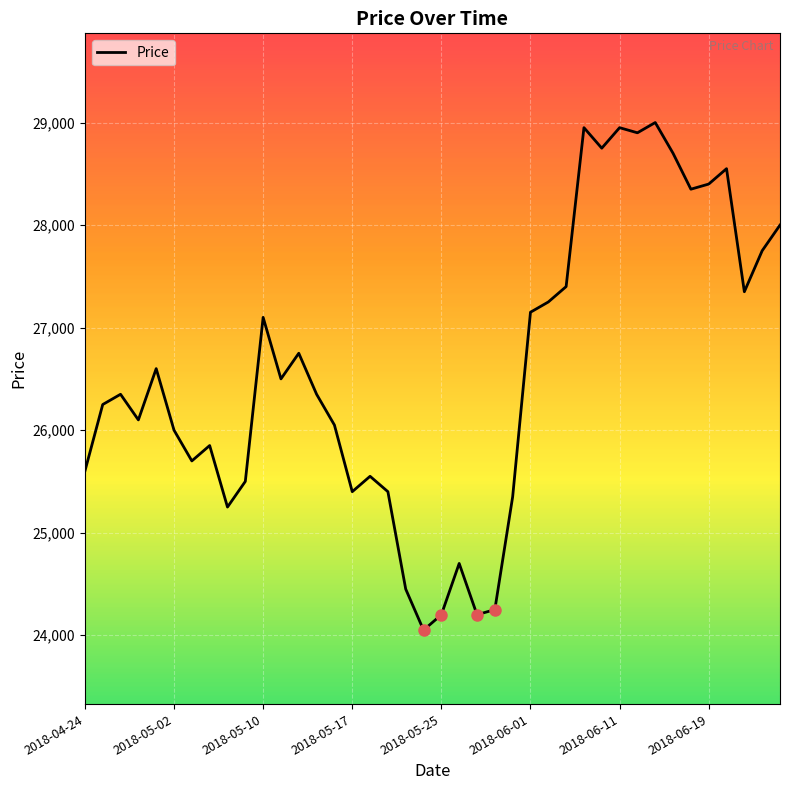

How many lines are shown in the chart?

1